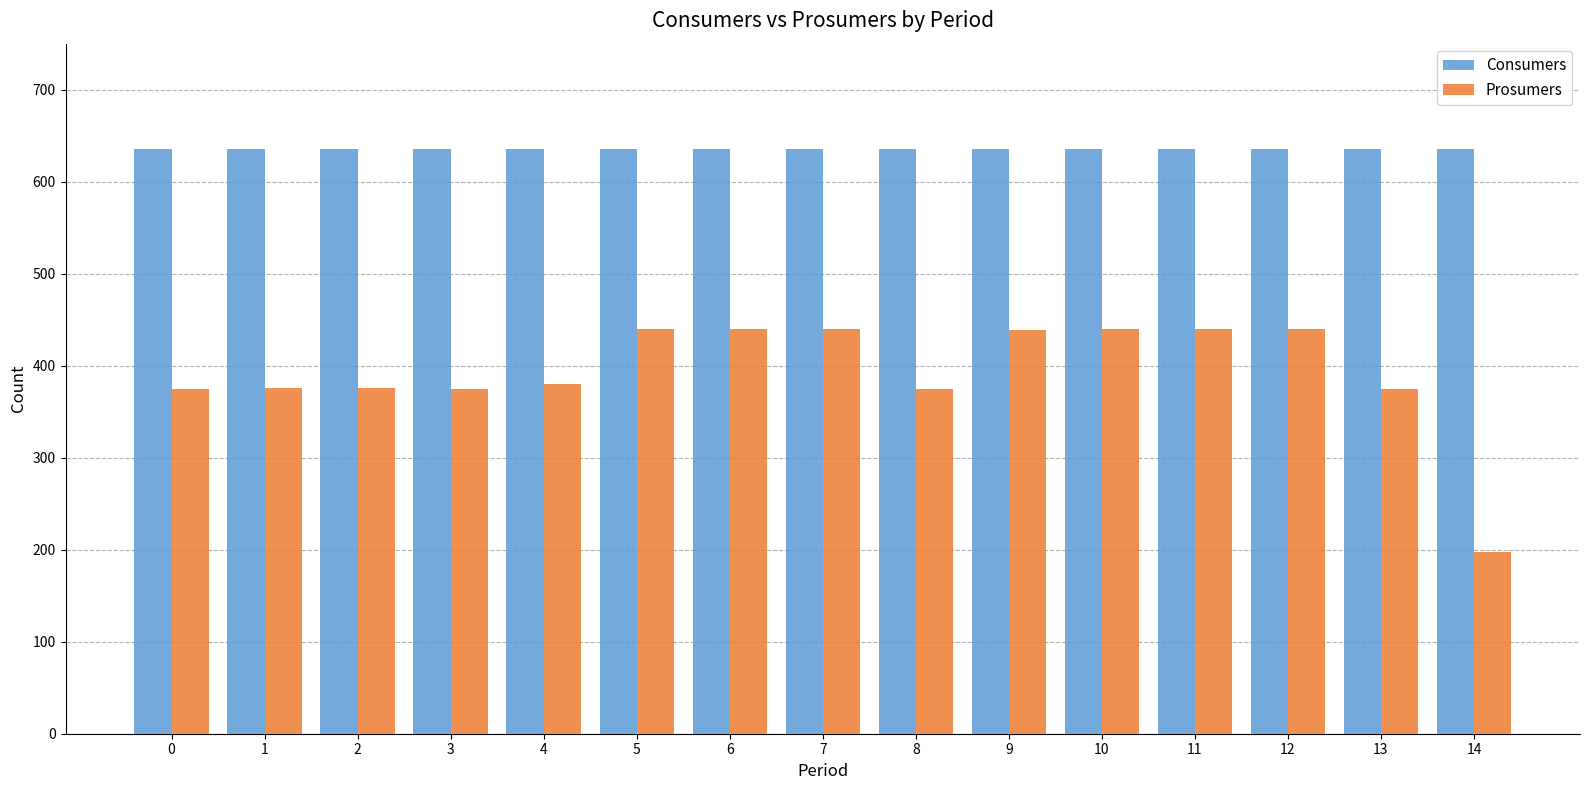

Is it true that Consumers equals 635 at 4?

True